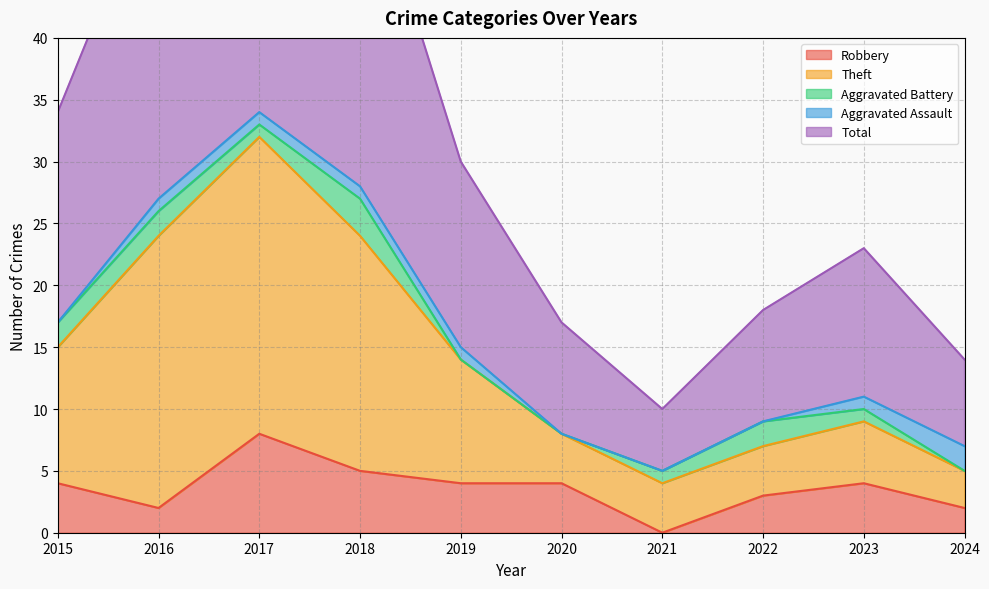

True or false: Robbery and Total cross at least once.

False